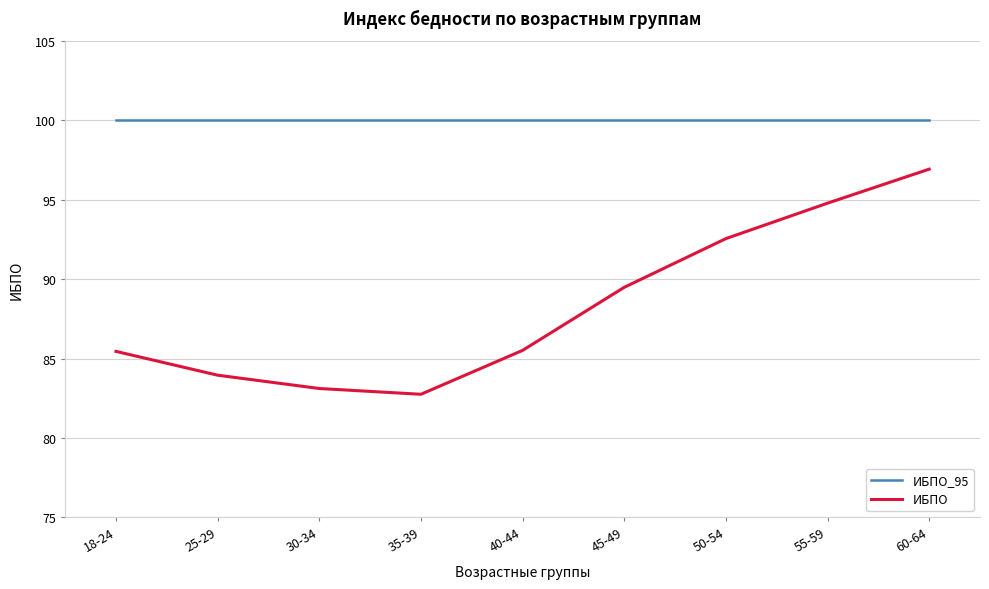

Reading right to left, what are all the values shown in this chart?

ИБПО_95: 60-64=100.0	55-59=100.0	50-54=100.0	45-49=100.0	40-44=100.0	35-39=100.0	30-34=100.0	25-29=100.0	18-24=100.0
ИБПО: 60-64=96.9	55-59=94.8	50-54=92.5	45-49=89.5	40-44=85.5	35-39=82.8	30-34=83.1	25-29=84.0	18-24=85.5